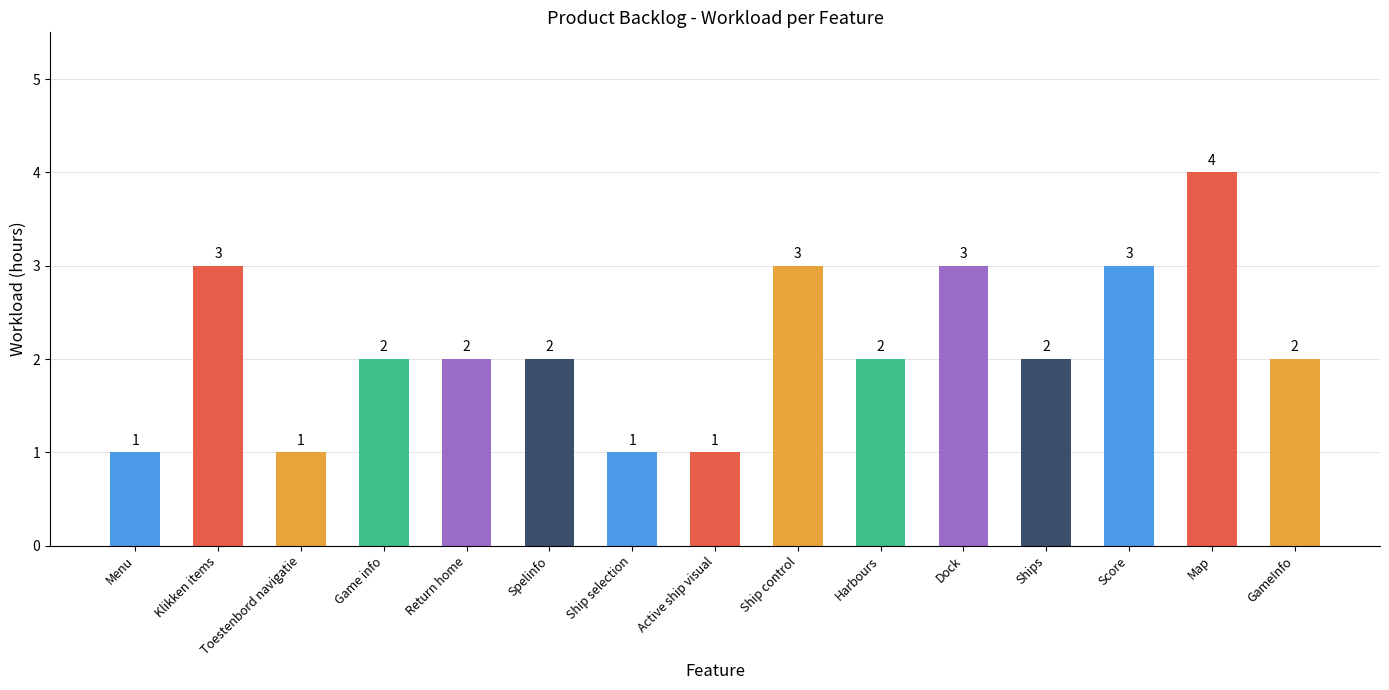

What is the value of the 4th bar from the left?

2